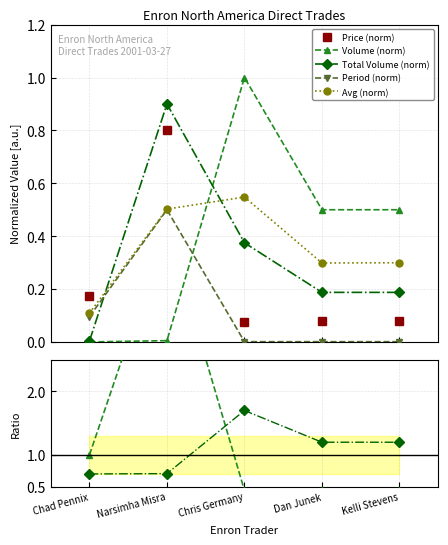

What is the average value of the Volume series?

0.4